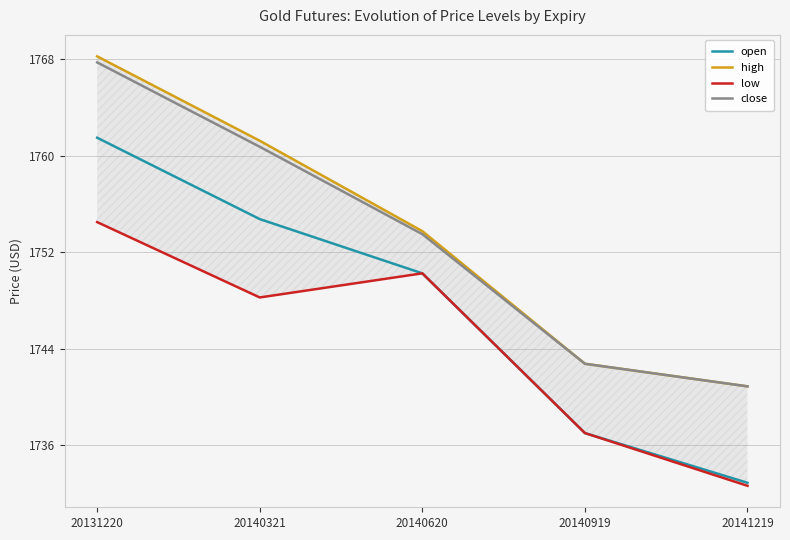

Rank the series by their maximum value, from lowest to highest.

low, open, close, high